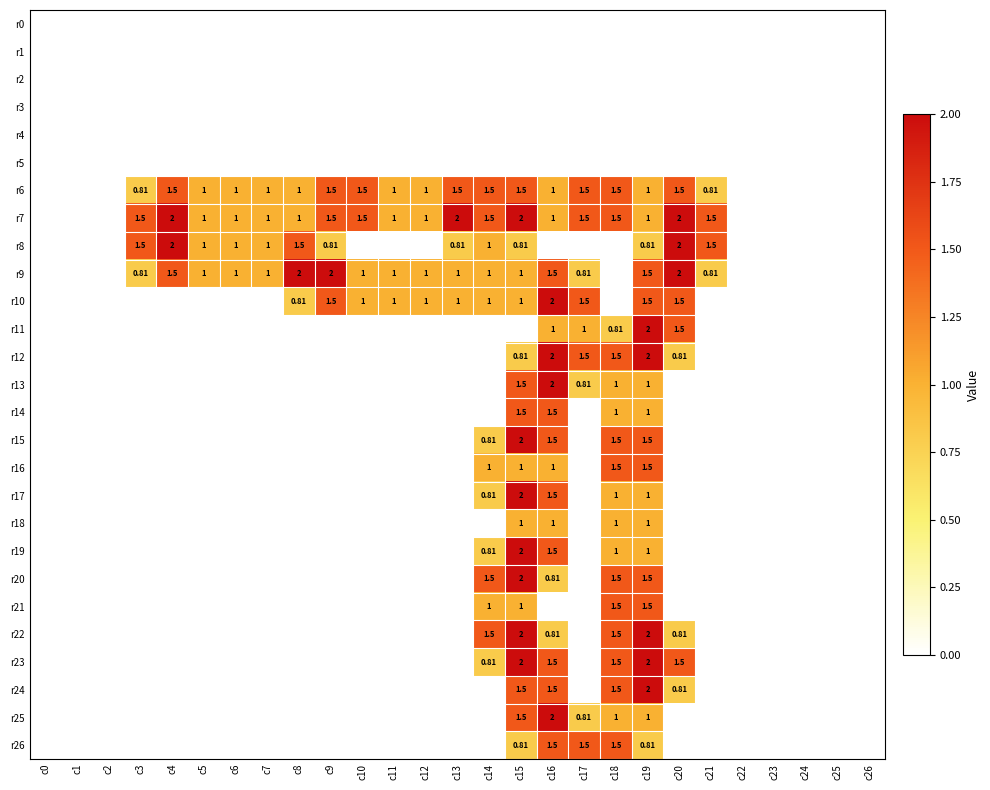

Is the value of r16 at c16 greater than the value of r7 at c13?

No